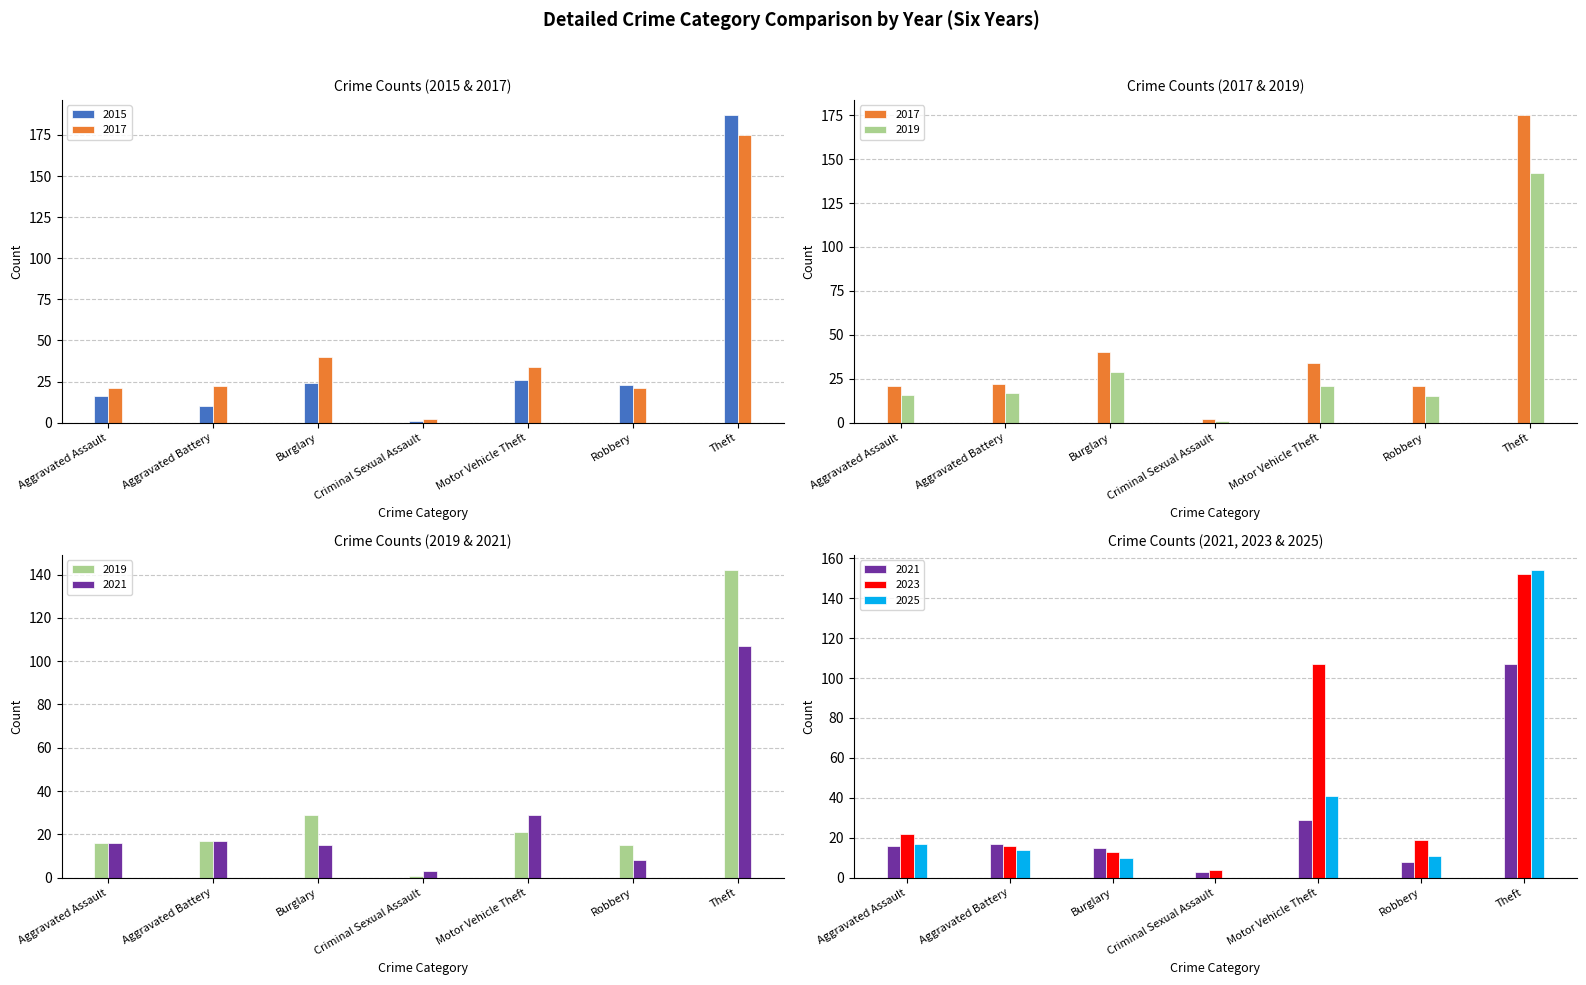

Where is 2021 nearest to the value 55?

Motor Vehicle Theft